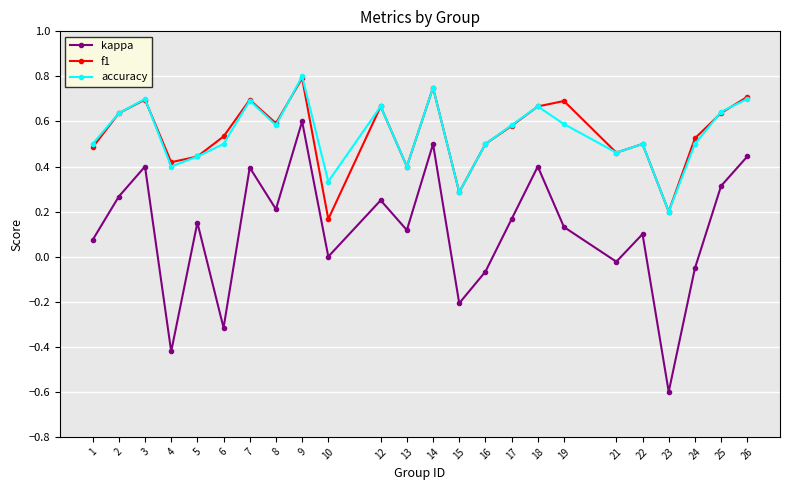

At which category is the sum across all series the highest?

9